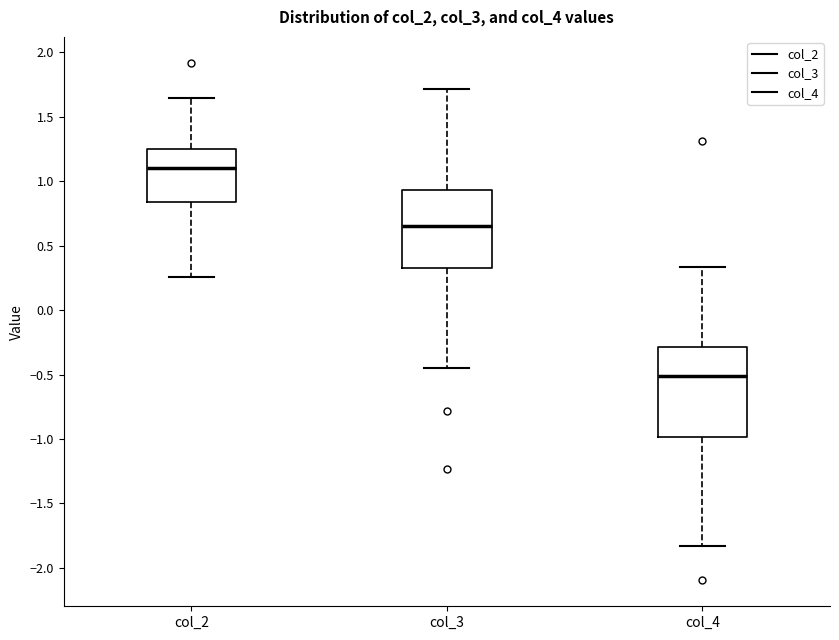

Where does the median line of the box for col_4 sit on the y-axis? The values are not printed on the chart, so give them approximately, as read against the axis.

-0.50